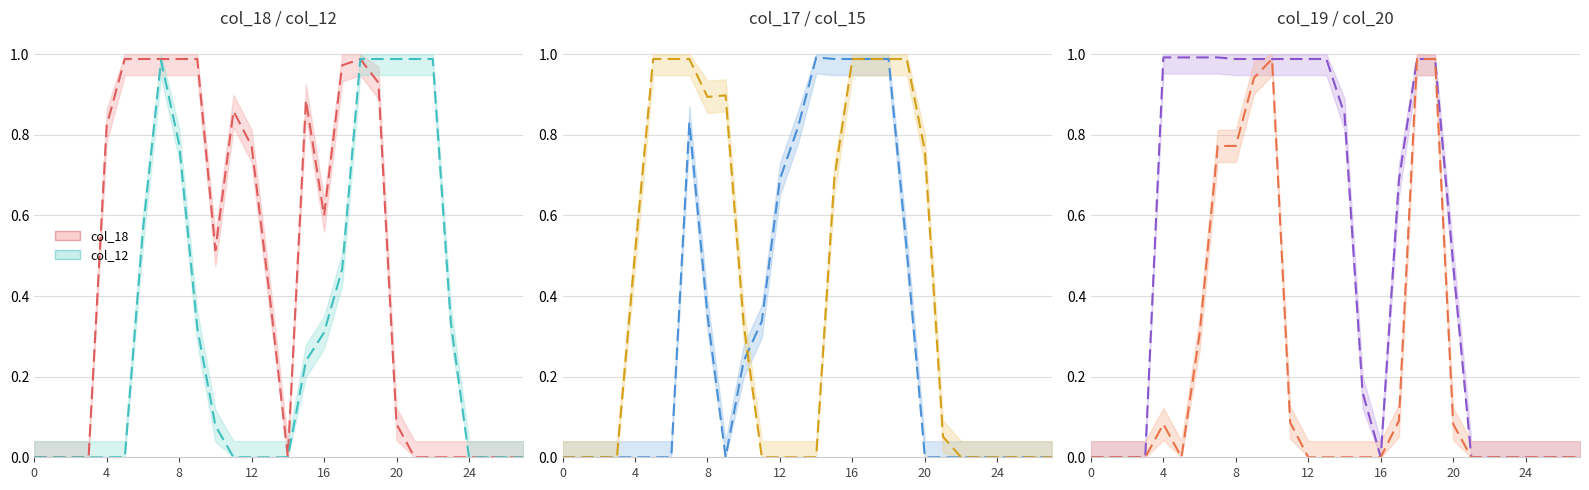

What is the difference between the highest and lowest values at 7?

0.2